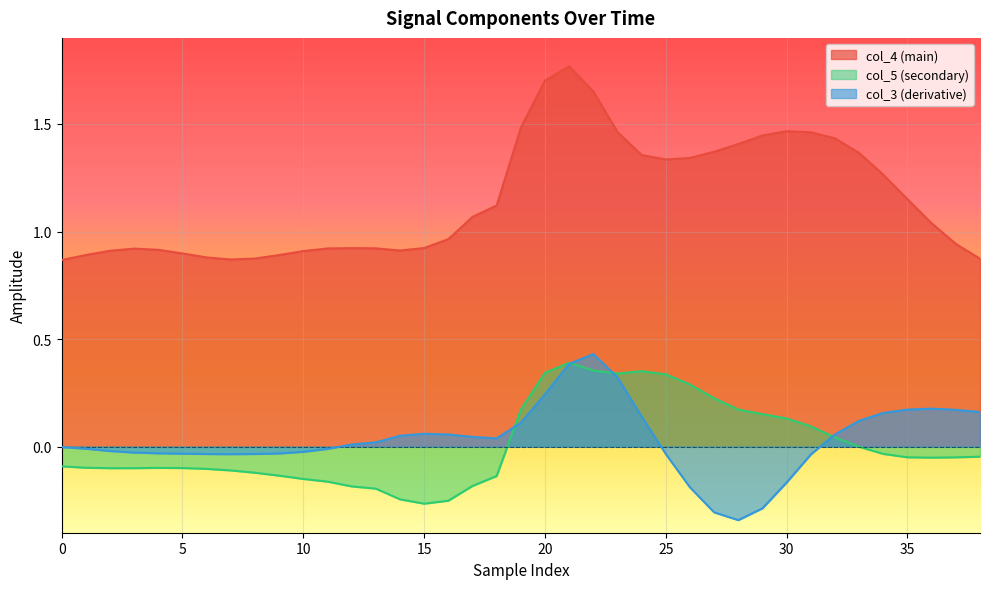

What are all the series names shown in the legend?

col_4 (main), col_5 (secondary), col_3 (derivative)